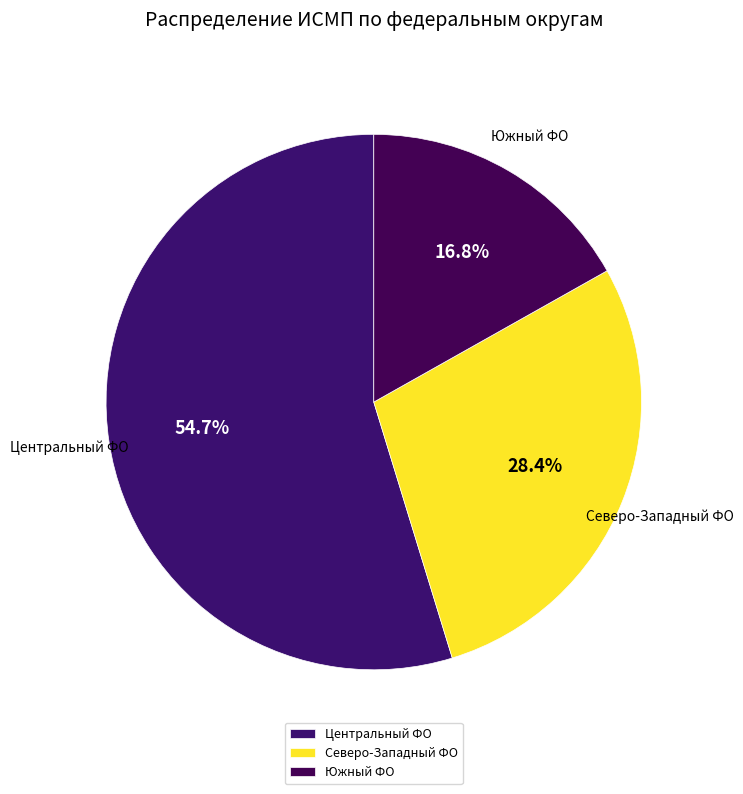

What is the total percentage of Северо-Западный ФО and Центральный ФО?

83.2%